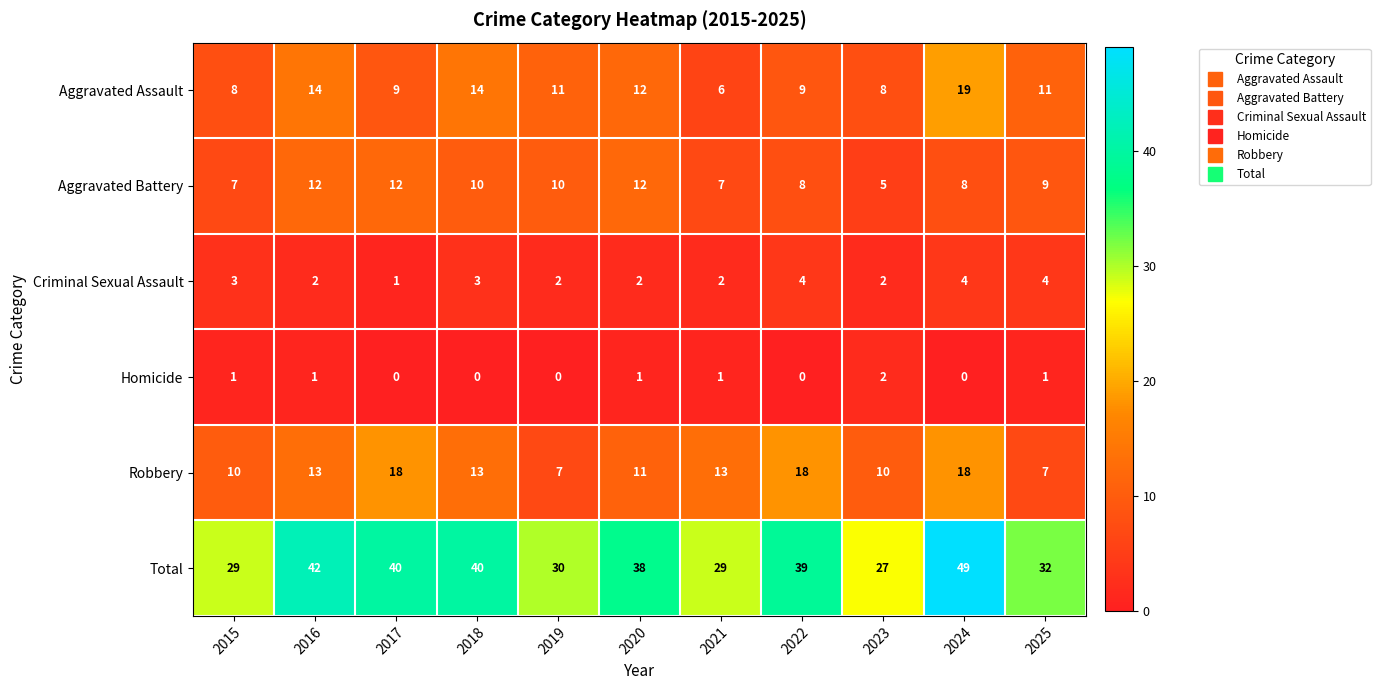

Rank the series at 2025 from lowest to highest value.

Homicide, Criminal Sexual Assault, Robbery, Aggravated Battery, Aggravated Assault, Total